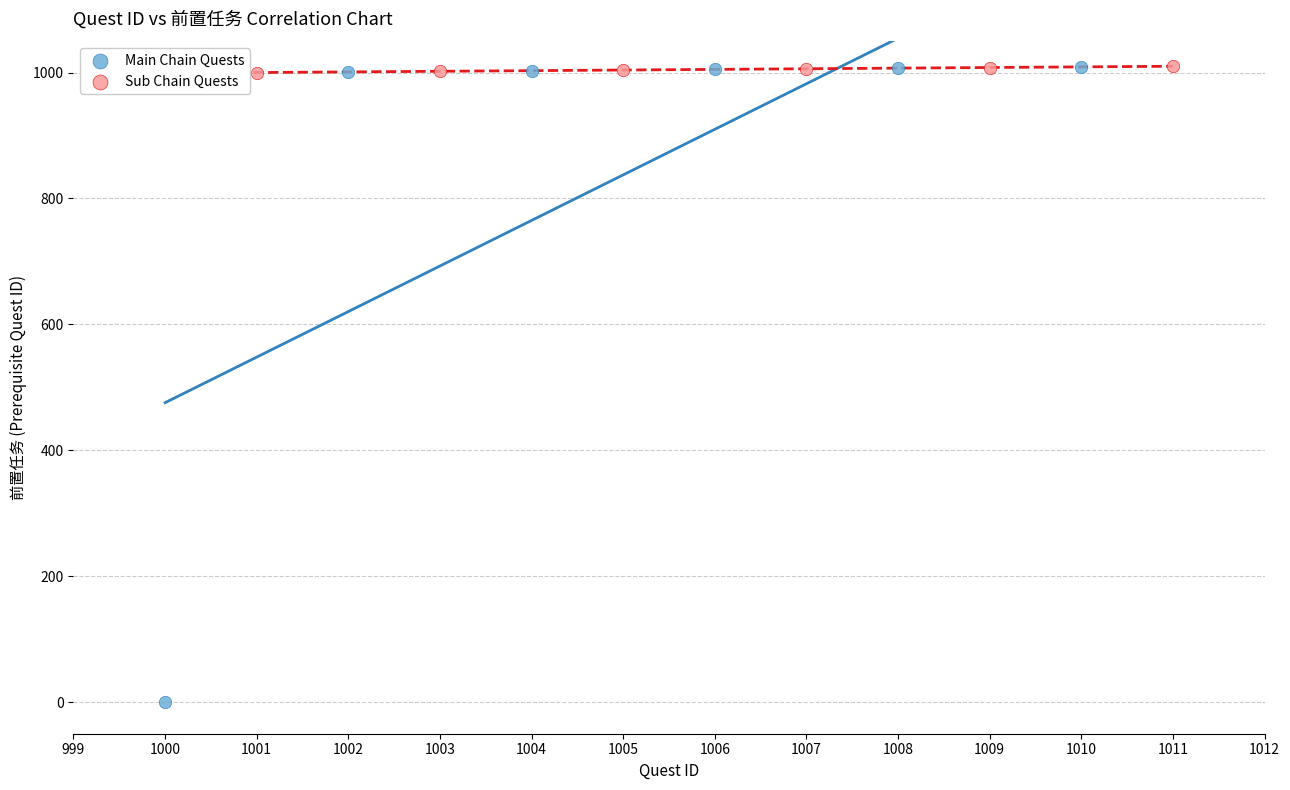

Which series reaches the minimum Y coordinate?

Main Chain Quests